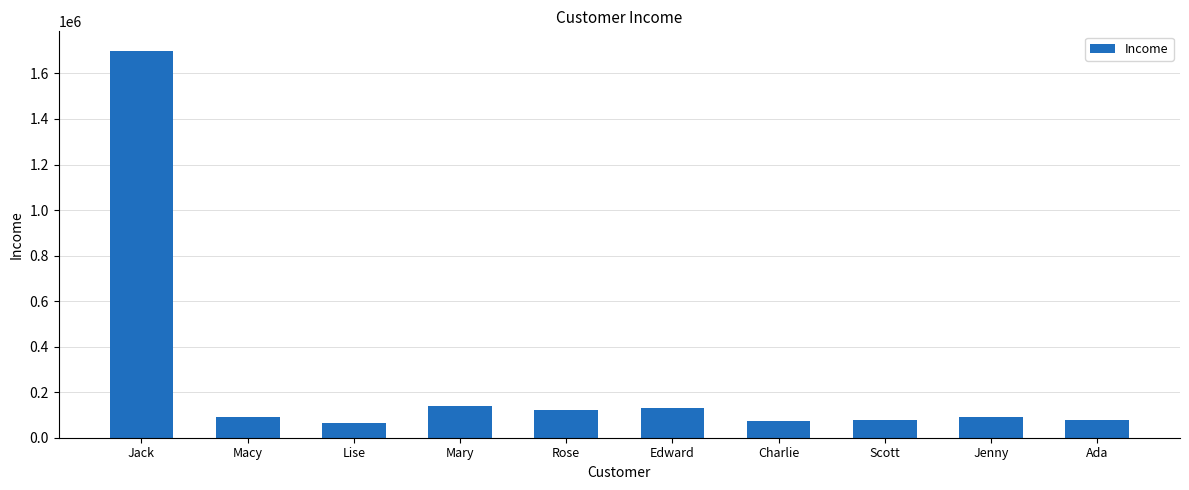

Which label corresponds to the largest value in the chart?

Jack